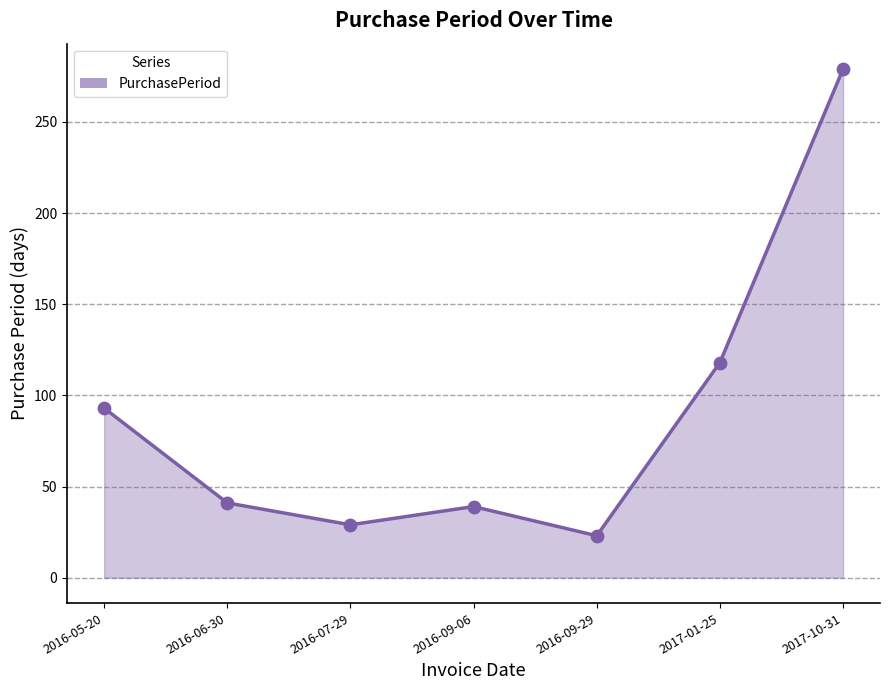

Between 2016-05-20 and 2017-01-25, which is larger?

2017-01-25